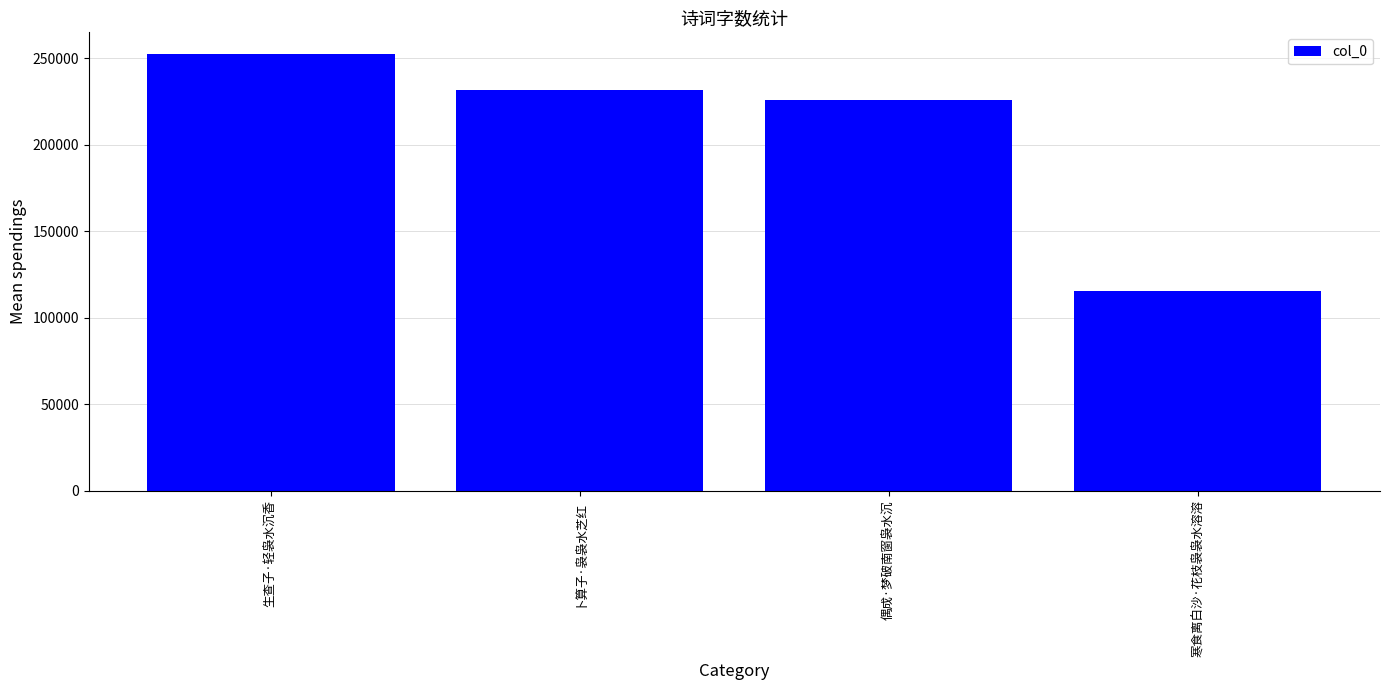

Reading left to right, extract all data points from this chart.

生查子·轻袅水沉香=252254	卜算子·袅袅水芝红=231699	偶成·梦破南窗袅水沉=225608	寒食离白沙·花枝袅袅水溶溶=115299